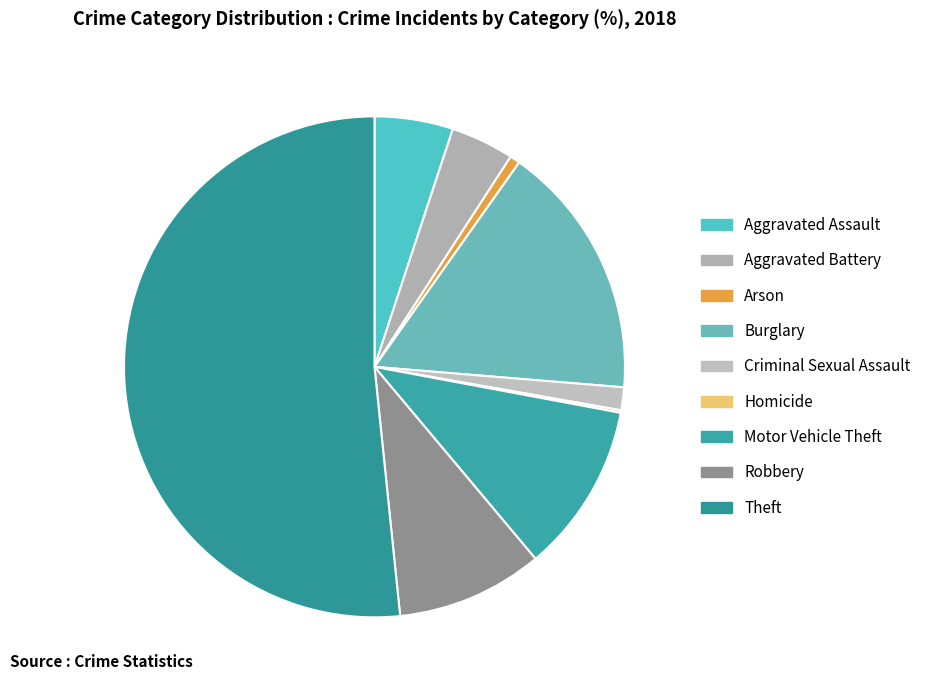

How many slices are in this pie chart?

9